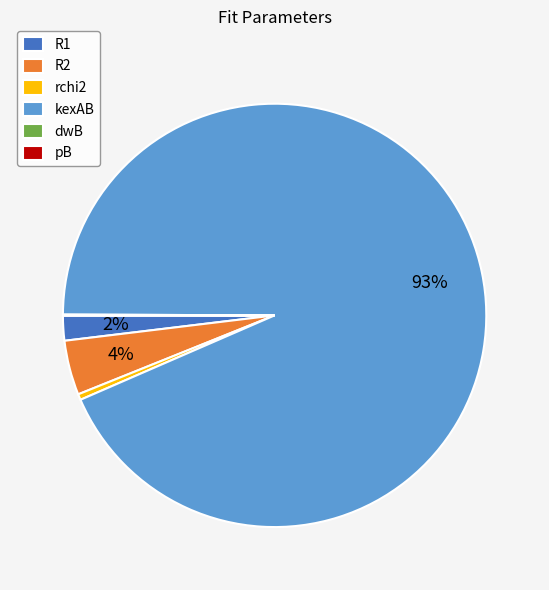

Is there any slice that represents more than half of the pie?

Yes